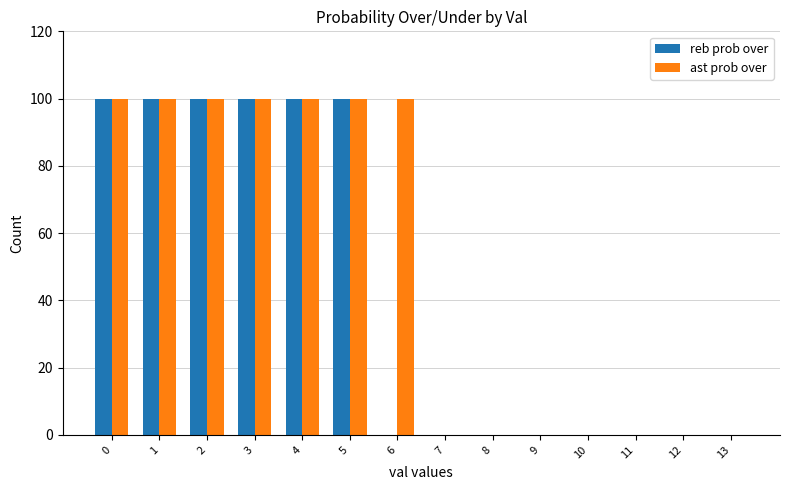

What are all the series names shown in the legend?

reb prob over, ast prob over